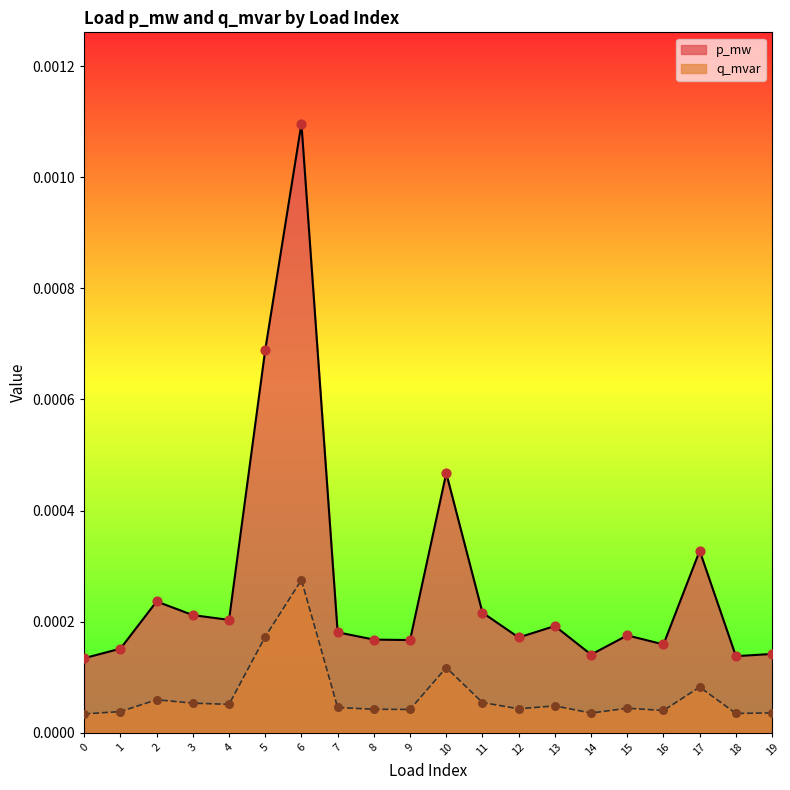

Which series has the largest total across all categories?

p_mw